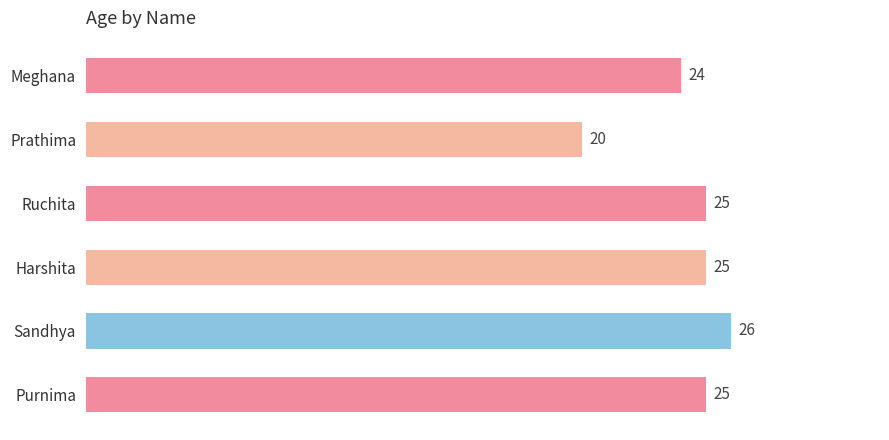

Reading top to bottom, extract all data points from this chart.

24	20	25	25	26	25